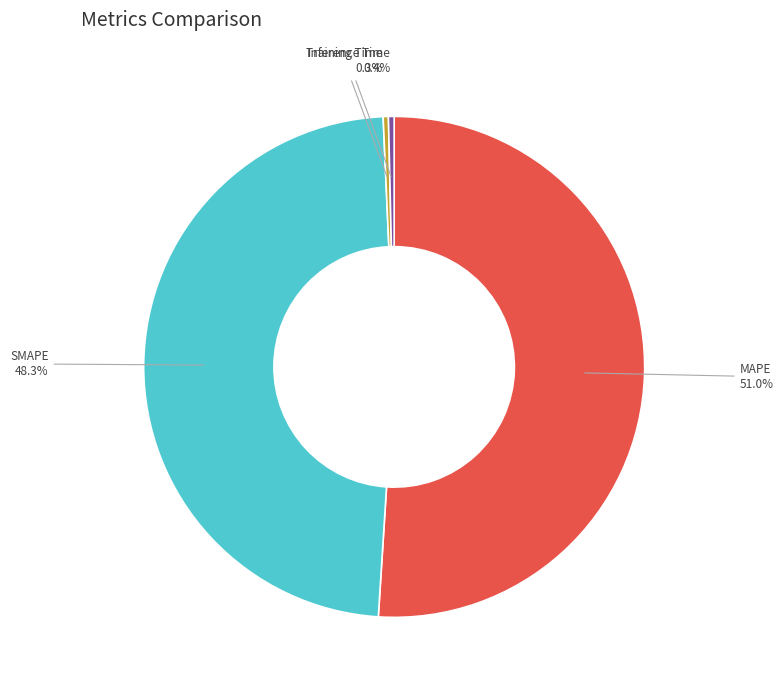

The SMAPE slice represents 42% of the pie. True or false?

False